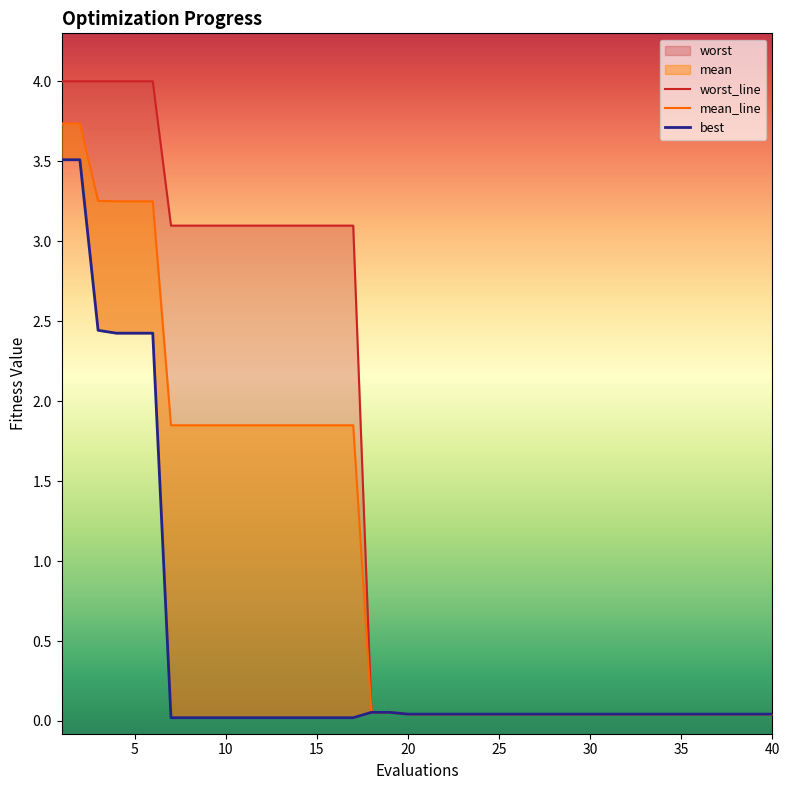

The best series shows 0.0 at 40. True or false?

True